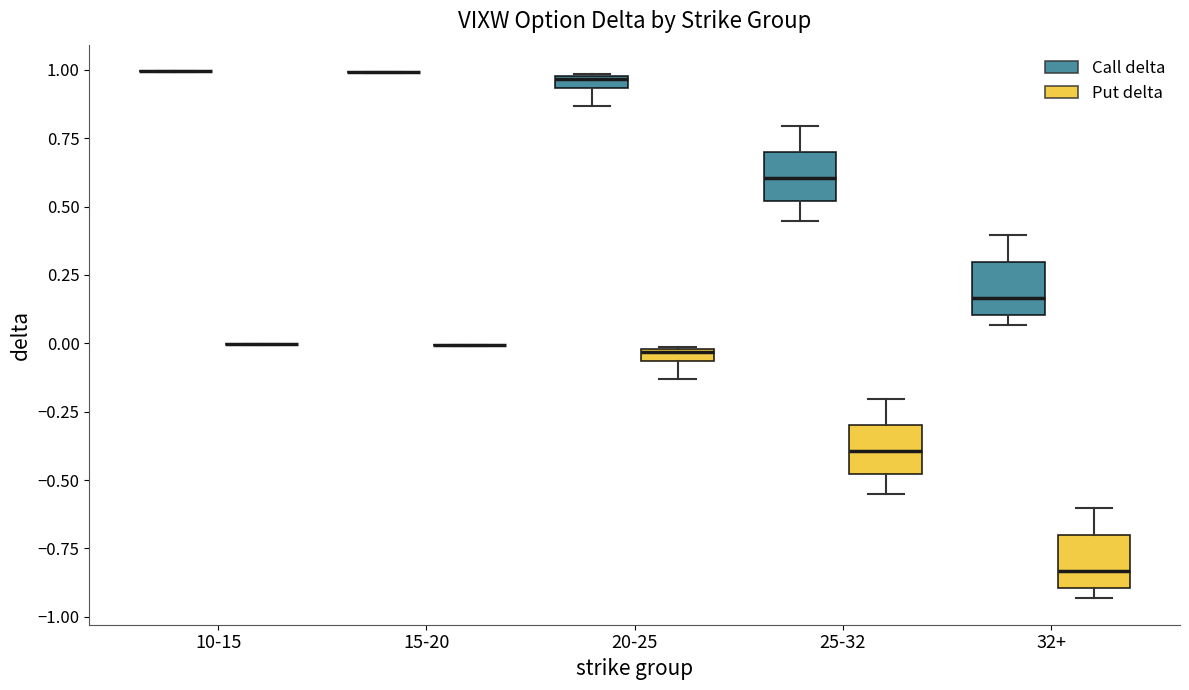

Where is the upper edge of the box for 20-25 (Call delta) on the y-axis? The values are not printed on the chart, so give them approximately, as read against the axis.

1.00